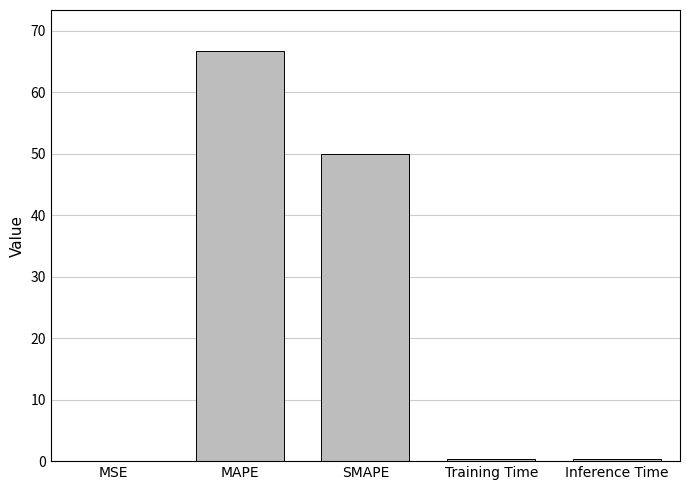

What is the change in value from MSE to SMAPE?

+50.0